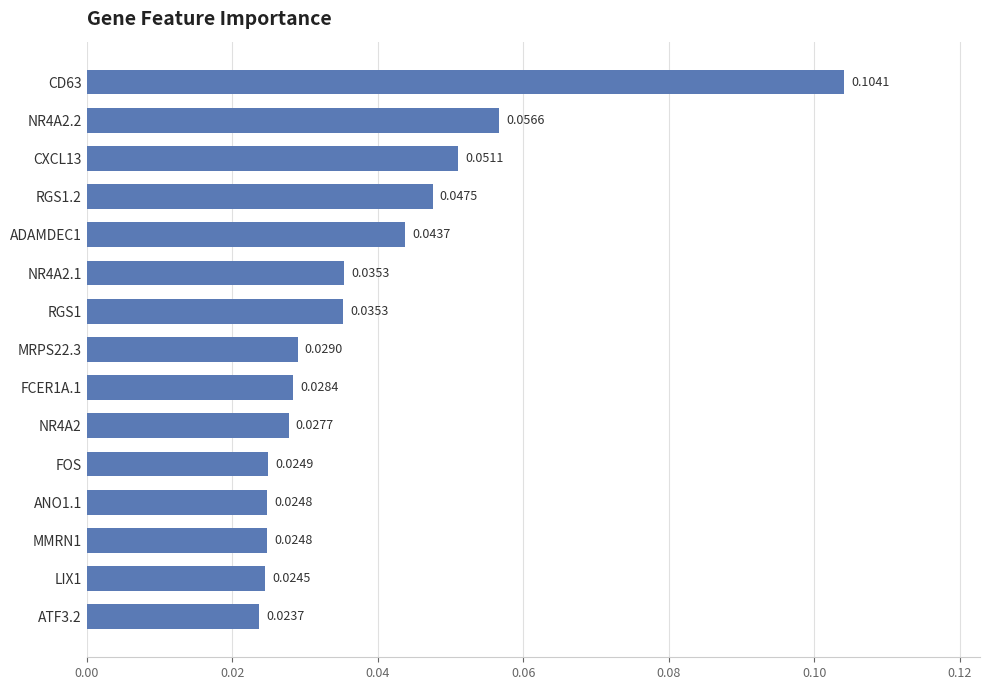

Count the values in the range 0 to 1.

15